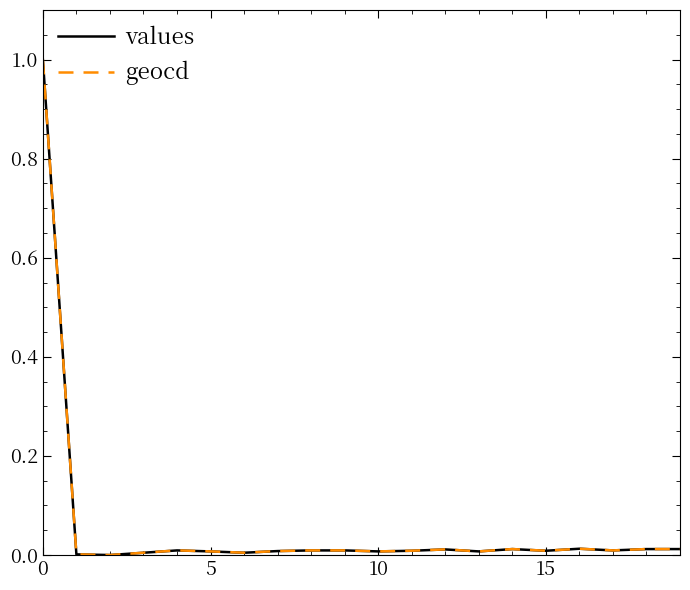

What are all the series names shown in the legend?

values, geocd